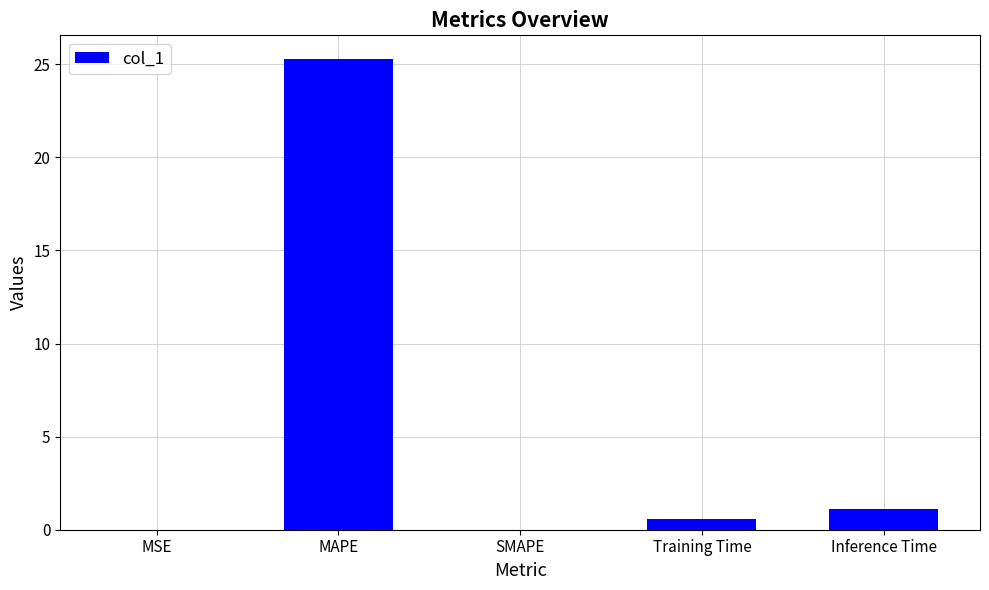

What is the sum of all values?

27.0